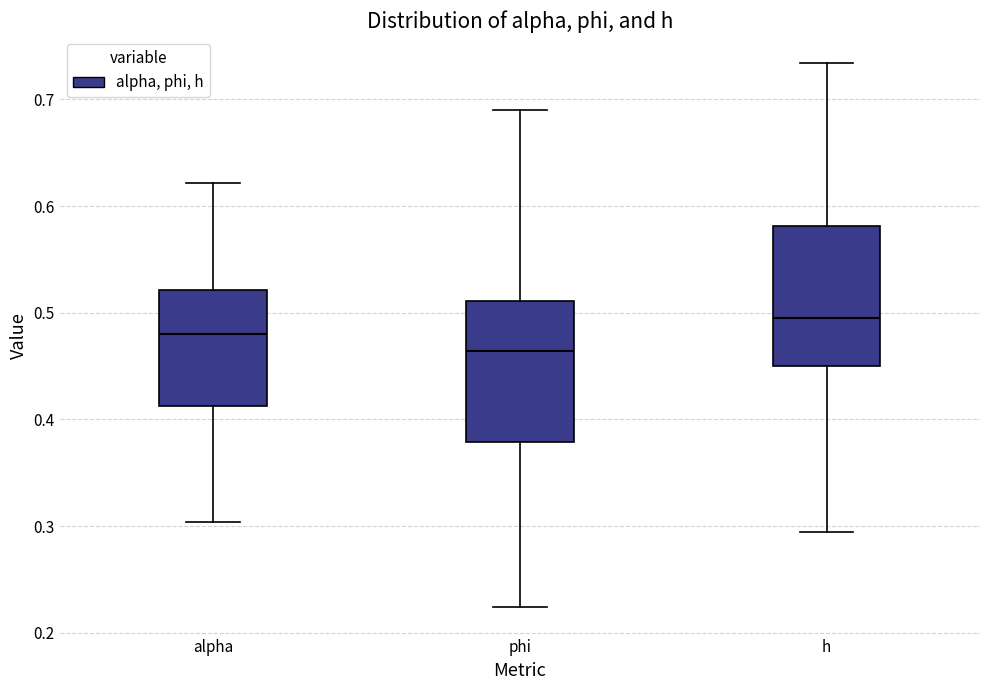

Which box has the lowest median line?

phi